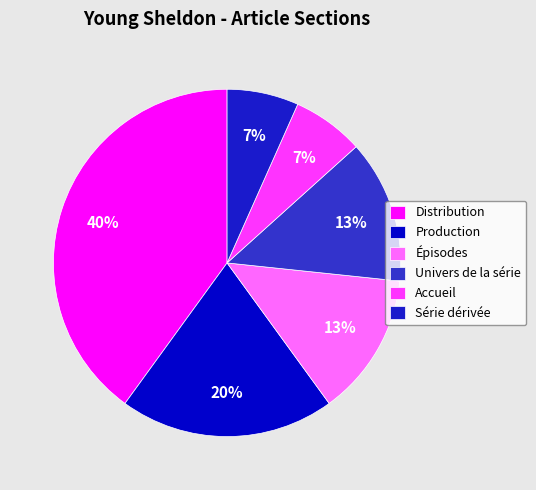

Rank the categories by value from highest to lowest.

Distribution, Production, Épisodes, Univers de la série, Accueil, Série dérivée